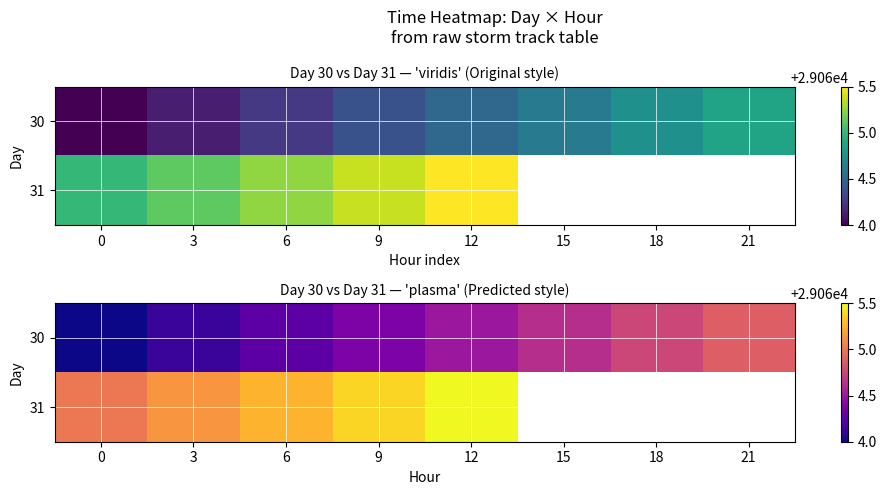

What is the difference between the 31 values at 6 and 9?

0.1